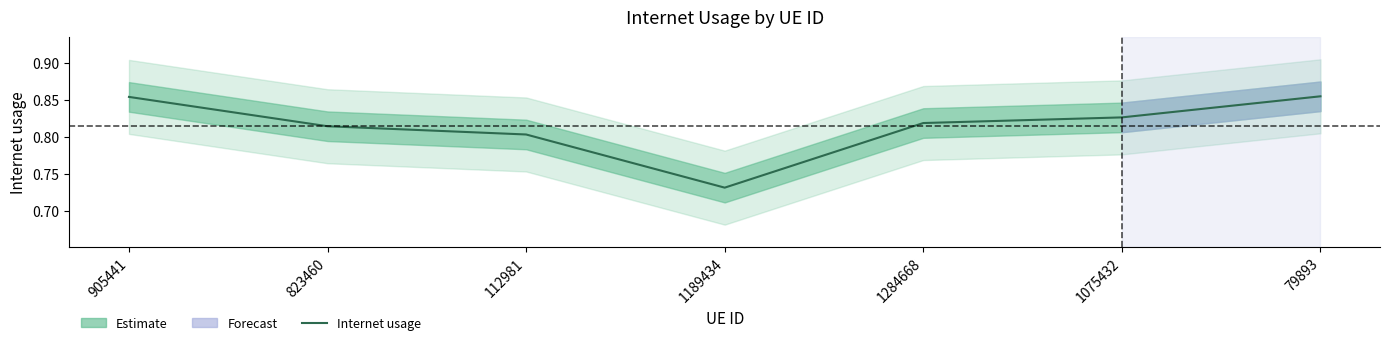

What position from the right is 1189434?

4